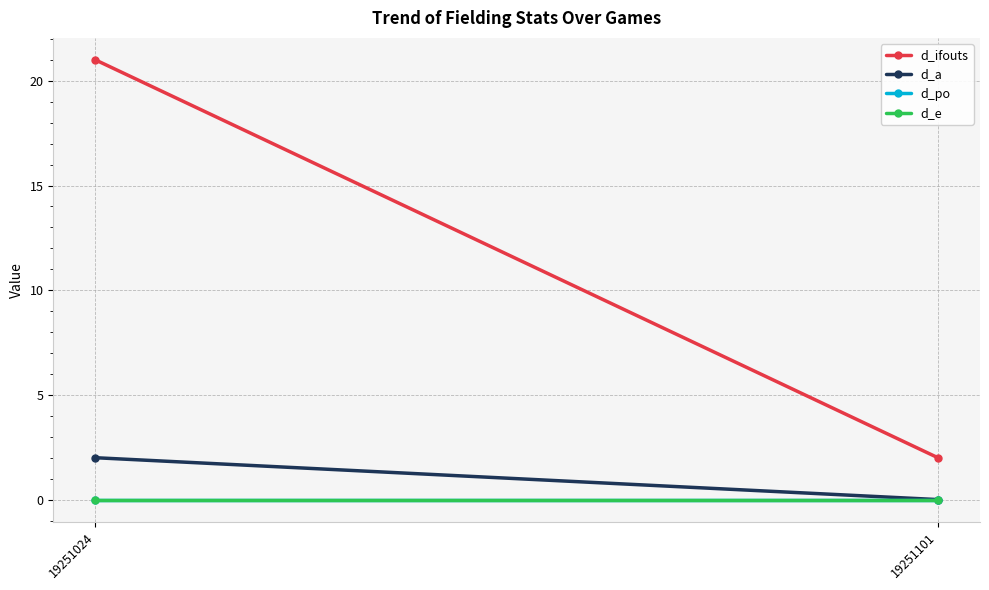

Which series has the widest spread of values?

d_ifouts